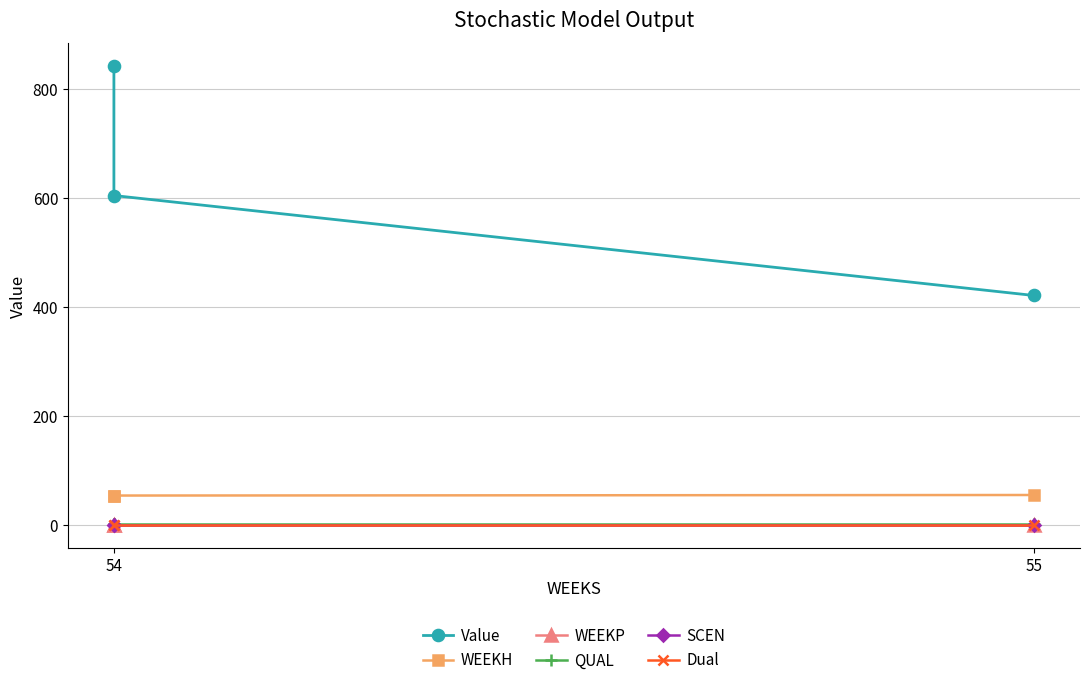

Between 55 and 54, which is larger?

54